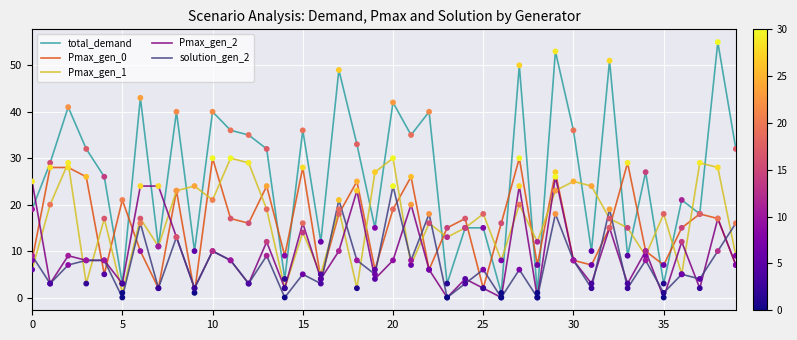

What are all the series names shown in the legend?

total_demand, Pmax_gen_0, Pmax_gen_1, Pmax_gen_2, solution_gen_2